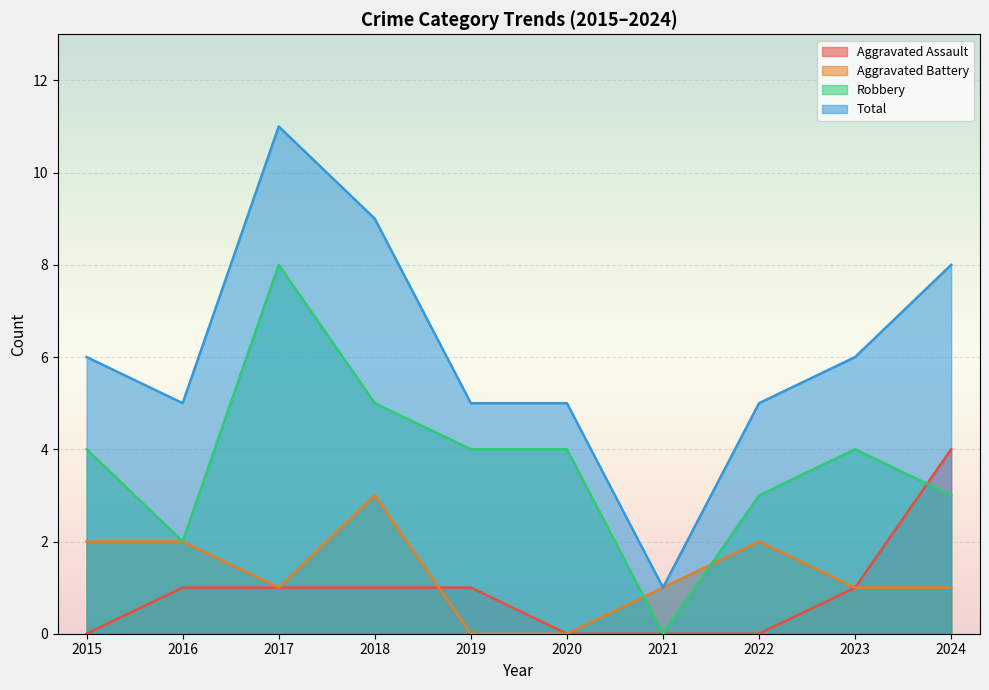

What is the difference between the maximum and minimum values in the Robbery series?

8